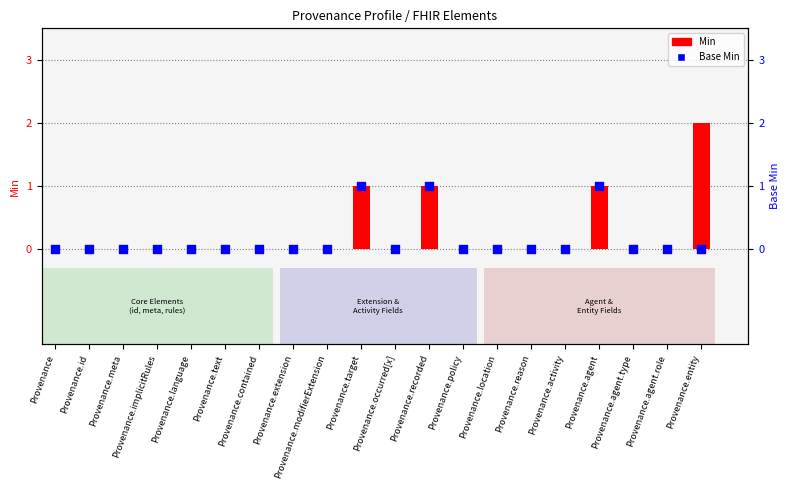

Is the value of Min at Provenance.target greater than the value of Base Min at Provenance.agent?

No